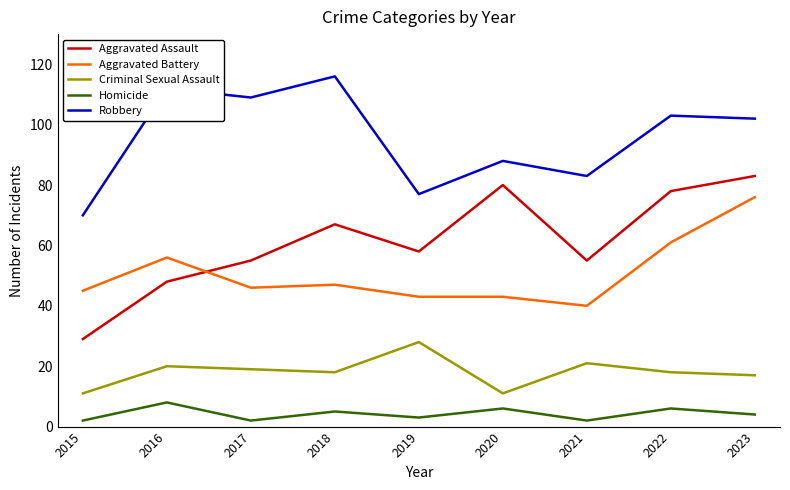

Which series has the largest total across all categories?

Robbery